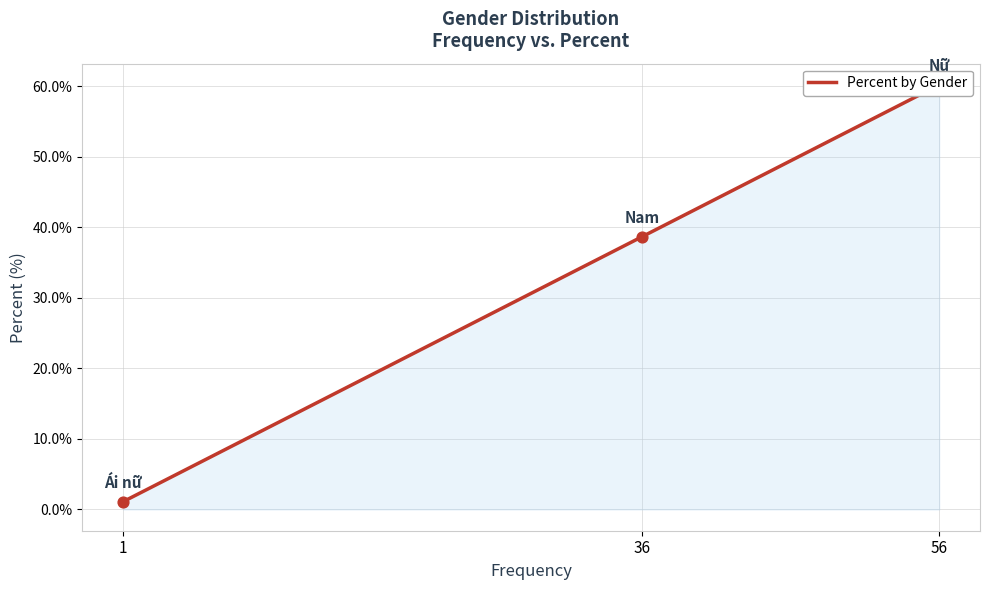

Which has a higher value, 1 or 36?

36